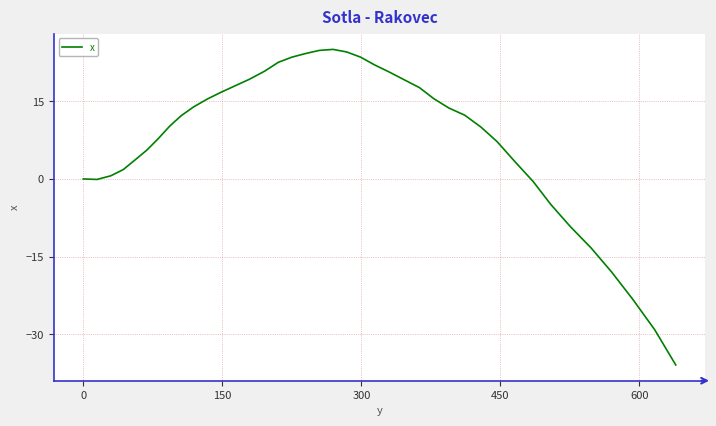

What is the maximum value shown in the chart?

25.0